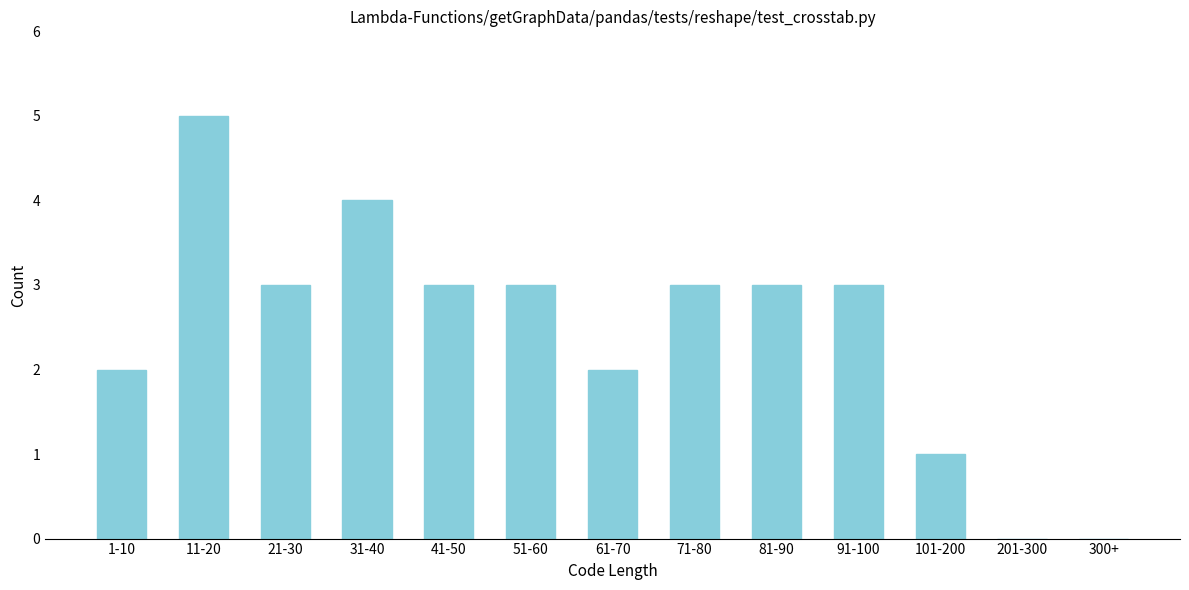

Reading left to right, extract all data points from this chart.

1-10=2	11-20=5	21-30=3	31-40=4	41-50=3	51-60=3	61-70=2	71-80=3	81-90=3	91-100=3	101-200=1	201-300=0	300+=0